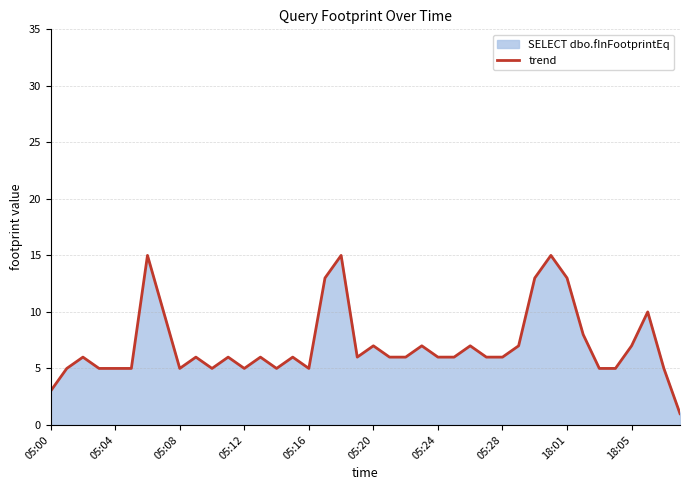

Reading left to right, extract all data points from this chart.

3	5	6	5	5	5	15	10	5	6	5	6	5	6	5	6	5	13	15	6	7	6	6	7	6	6	7	6	6	7	13	15	13	8	5	5	7	10	5	1